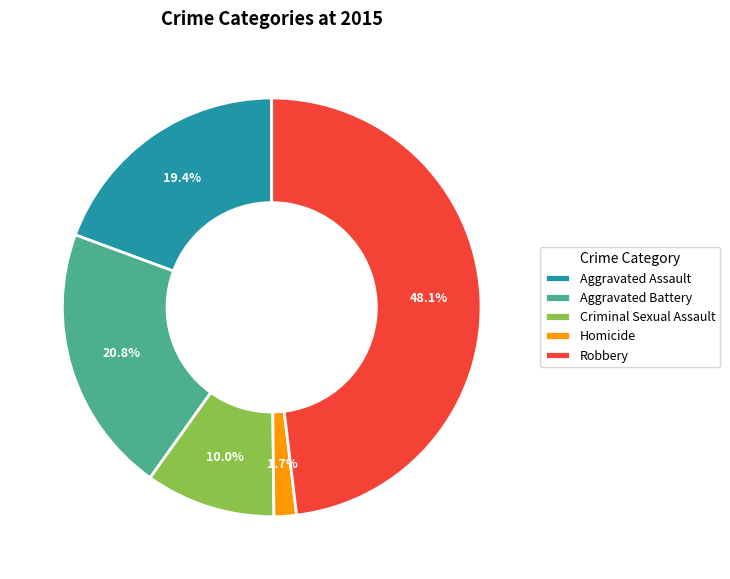

Is it true that Aggravated Battery is 21% of the pie?

True